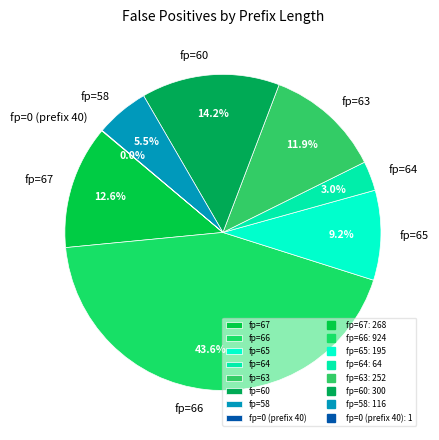

Which category has the biggest portion of the pie?

fp=66